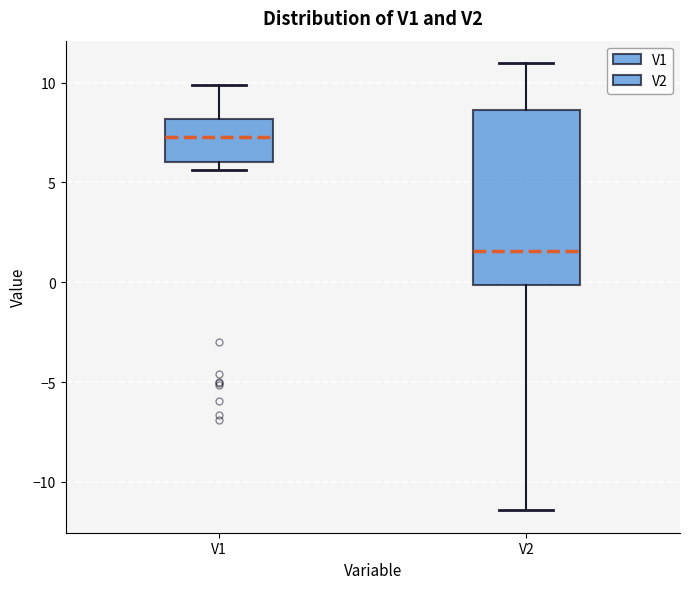

Where does the upper whisker of the box for V1 end on the y-axis? The values are not printed on the chart, so give them approximately, as read against the axis.

10.0